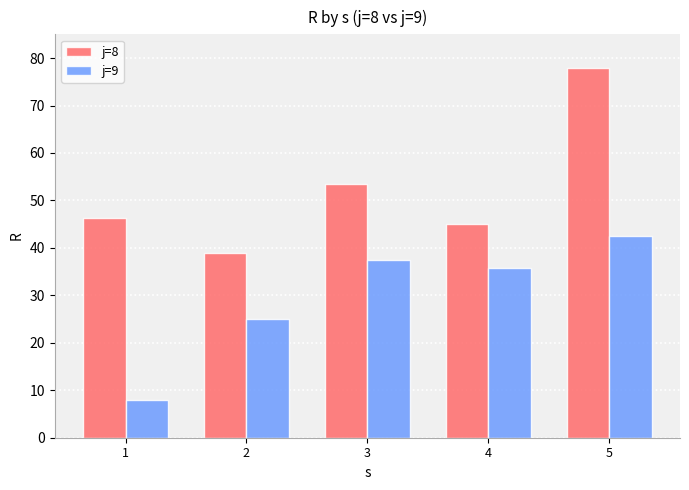

At which category does the chart reach its peak across all series?

5